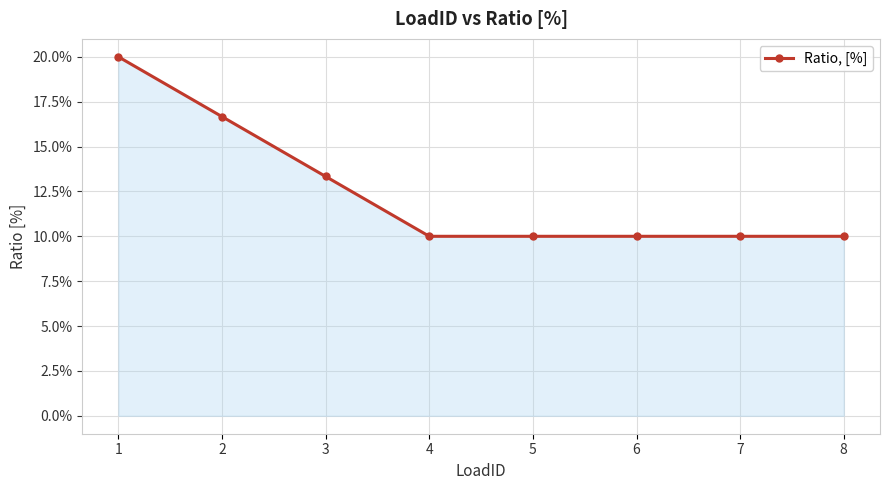

The chart shows a value of 0.3 at 2. True or false?

False